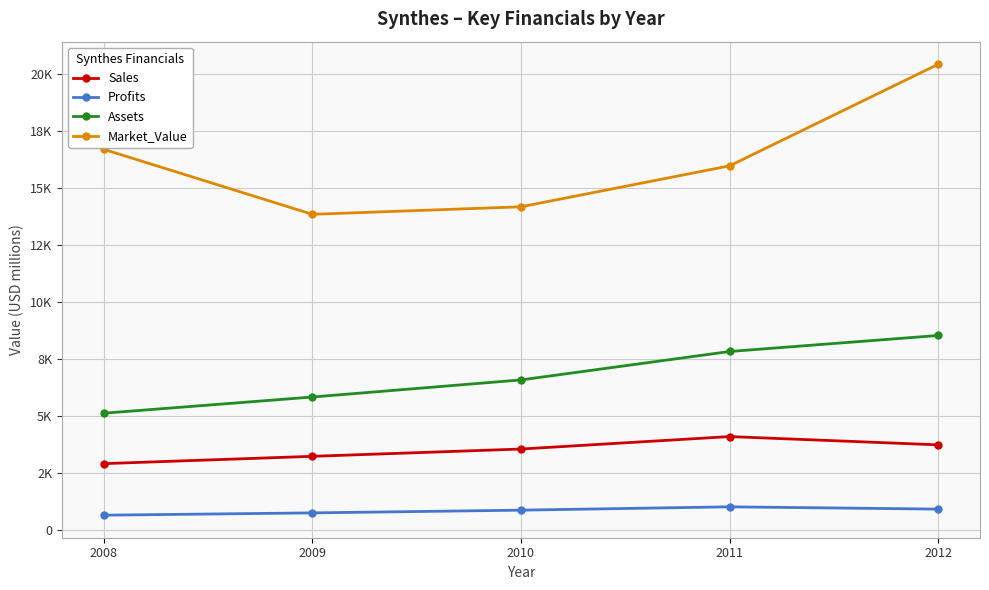

Reading right to left, extract all data points from this chart.

Sales: 2012=3723.0	2011=4086.0	2010=3540.0	2009=3220.0	2008=2900.0
Profits: 2012=905.7	2011=1006.1	2010=860.0	2009=740.0	2008=640.0
Assets: 2012=8518.0	2011=7816.0	2010=6570.0	2009=5820.0	2008=5110.0
Market_Value: 2012=20411.0	2011=15956.0	2010=14160.0	2009=13830.0	2008=16680.0